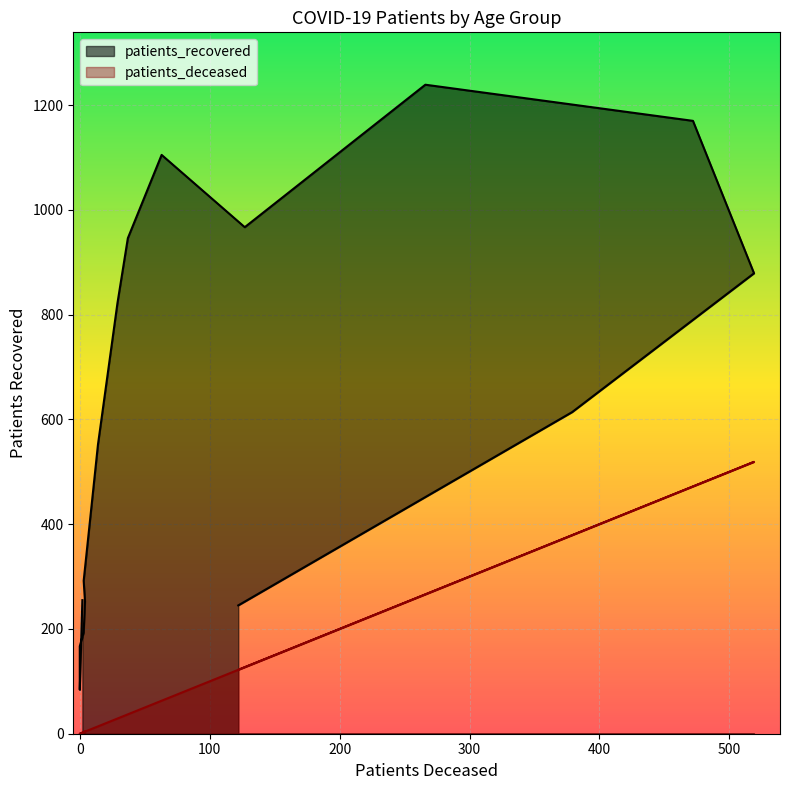

Rank the series at <20 from highest to lowest value.

patients_recovered, patients_deceased